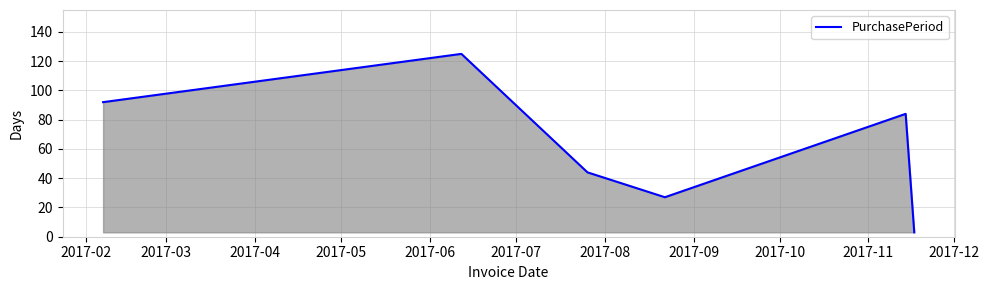

What is the difference between the second highest and second lowest values?

65